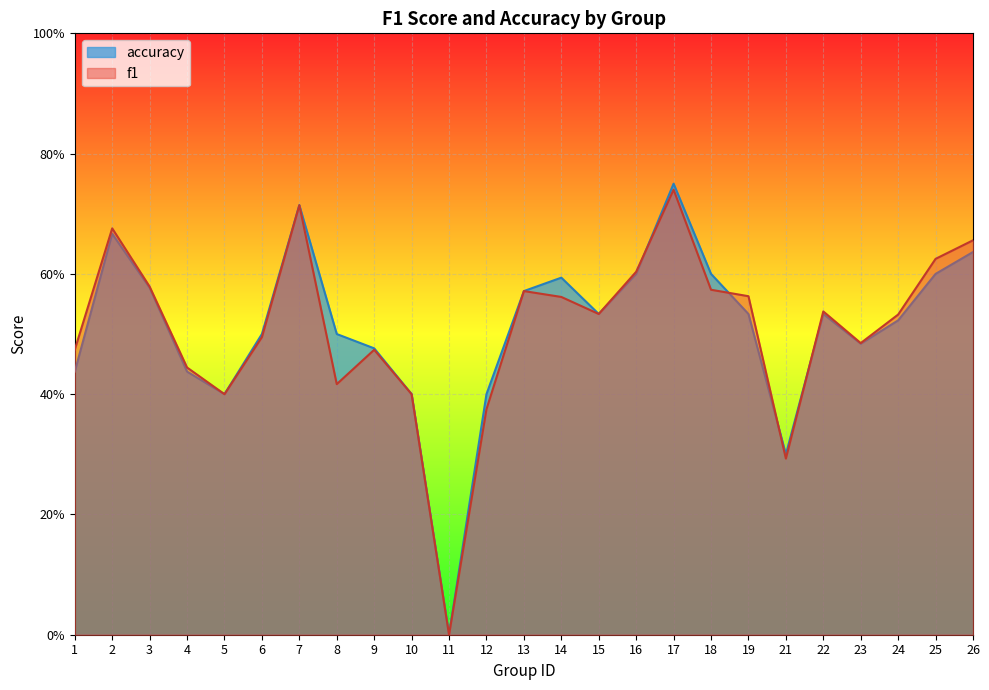

Does the chart display data point markers on the line(s)?

No